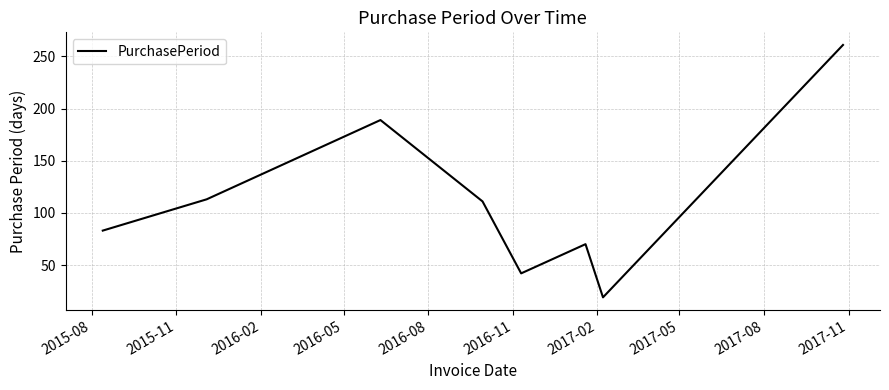

What is the maximum value shown in the chart?

261